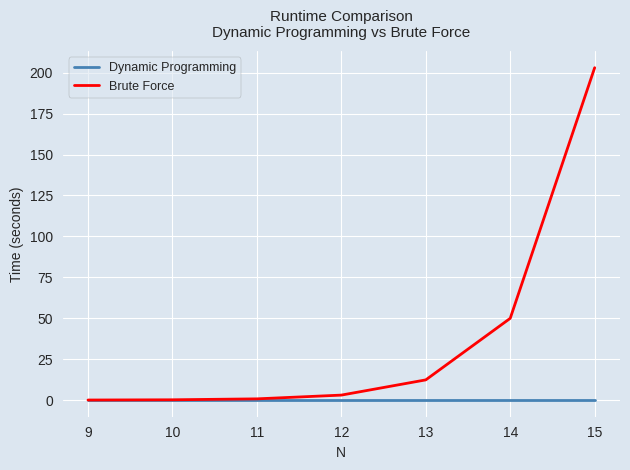

At which category is the sum across all series the highest?

15